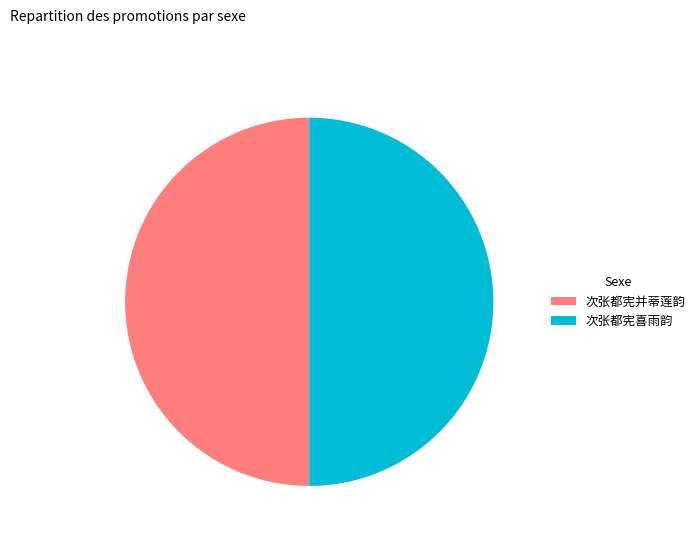

Combined, do 次张都宪并蒂莲韵 and 次张都宪喜雨韵 account for over 50%?

Yes